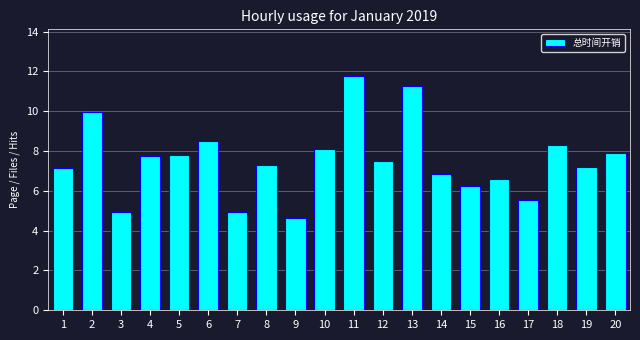

The value at 5 is 7.8. True or false?

True